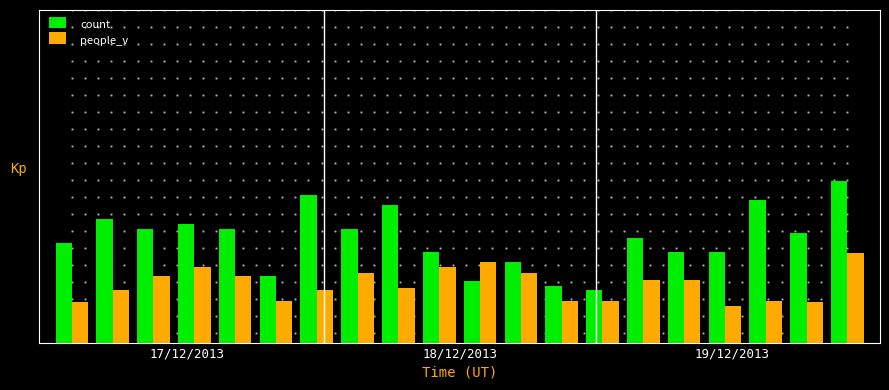

Are the bars horizontal?

No